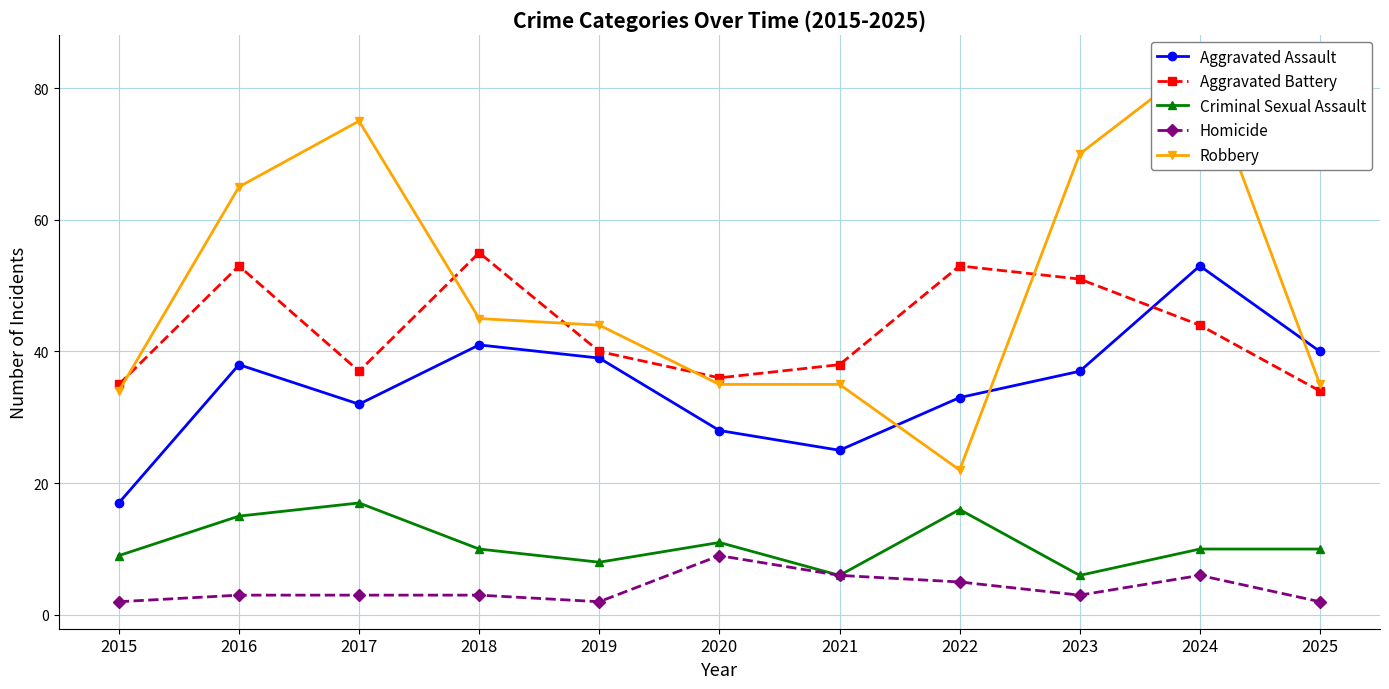

The value of Robbery at 2020 is 35. True or false?

True